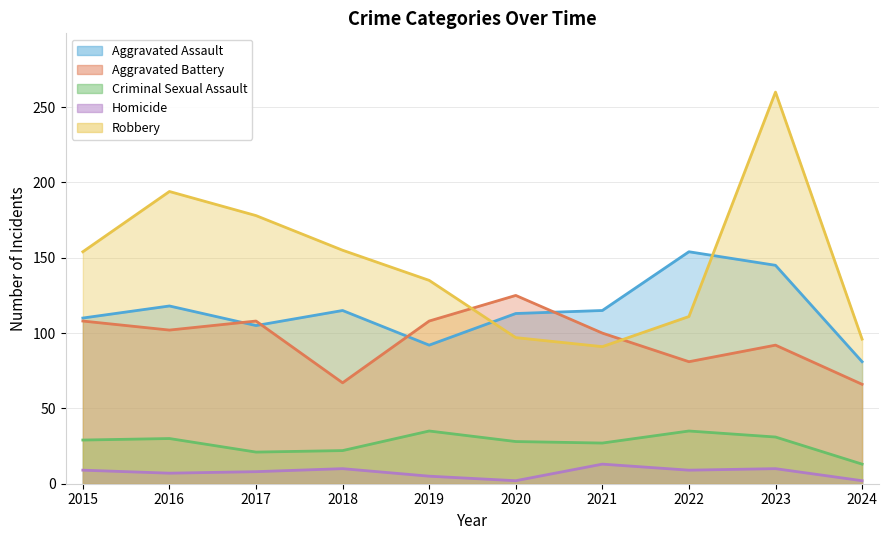

Between 2015 and 2022, which is larger?

2022